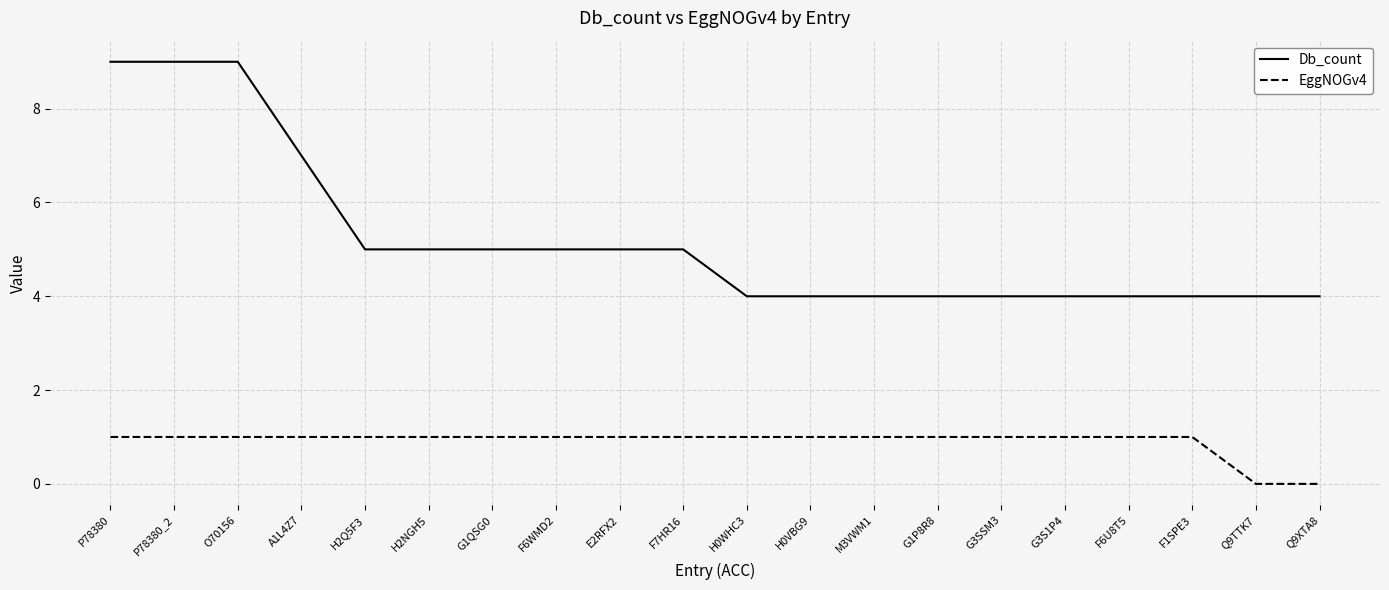

Count the number of data series in this chart.

2